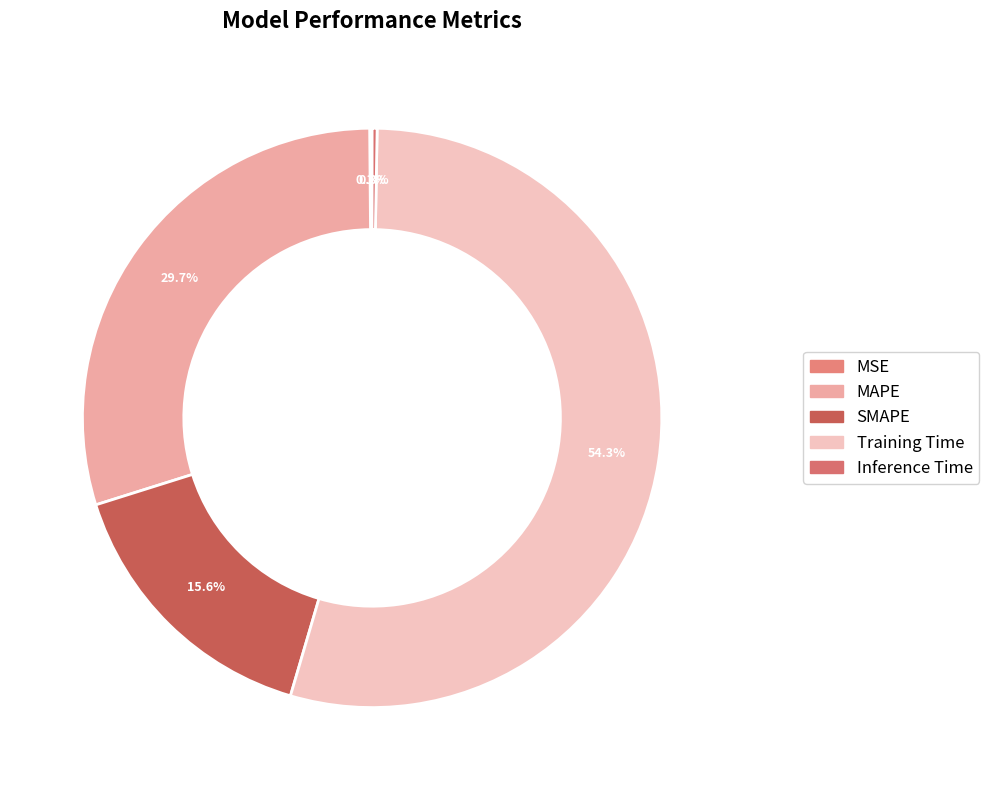

To the nearest percent, what is the difference between the largest and smallest slice percentages?

54%